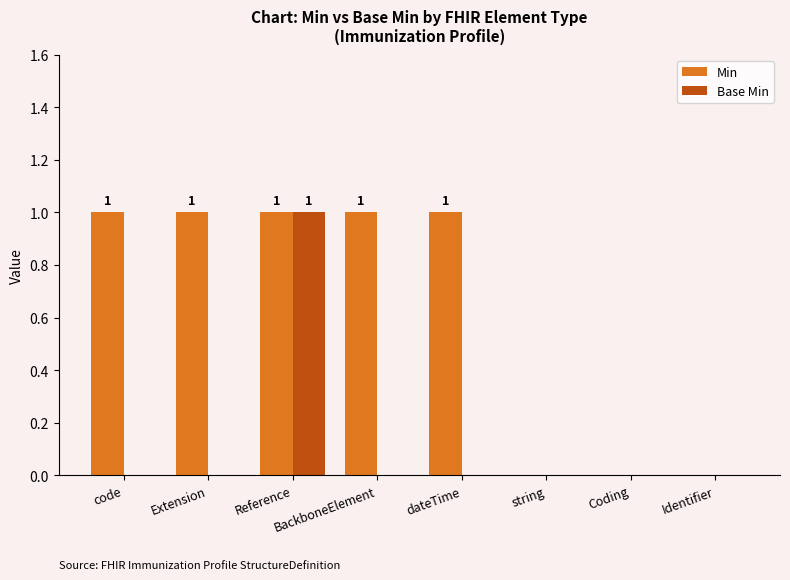

At which label does Base Min reach its peak?

Reference